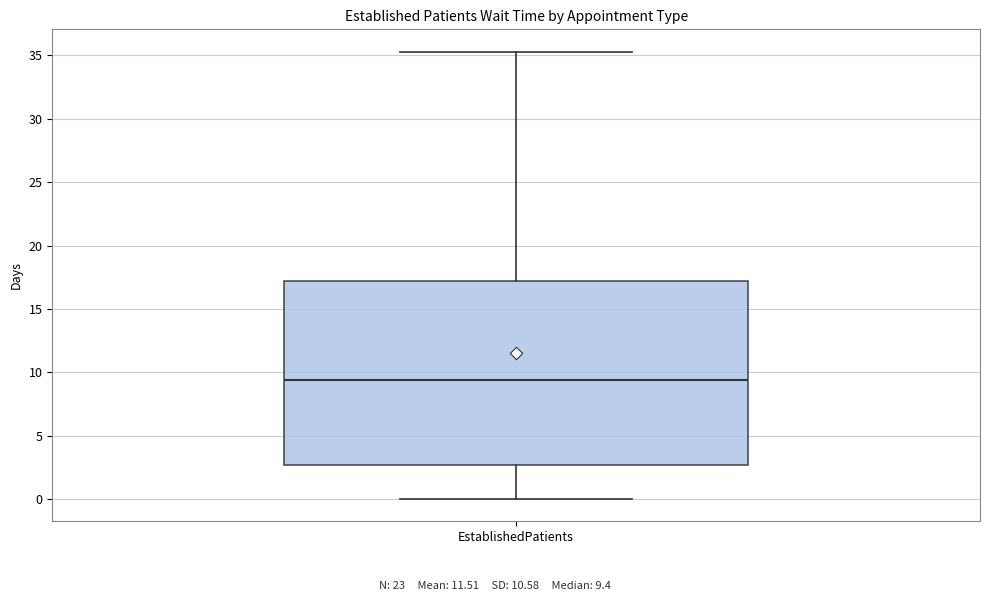

Transcribe this box plot: give where the median line is, the range the box spans, and where the two whiskers end, as read against the y-axis. The values are not printed on the chart, so give them approximately, as read against the axis.

median 9.5, box 2.5 to 17.0, whiskers 0.0 to 35.5